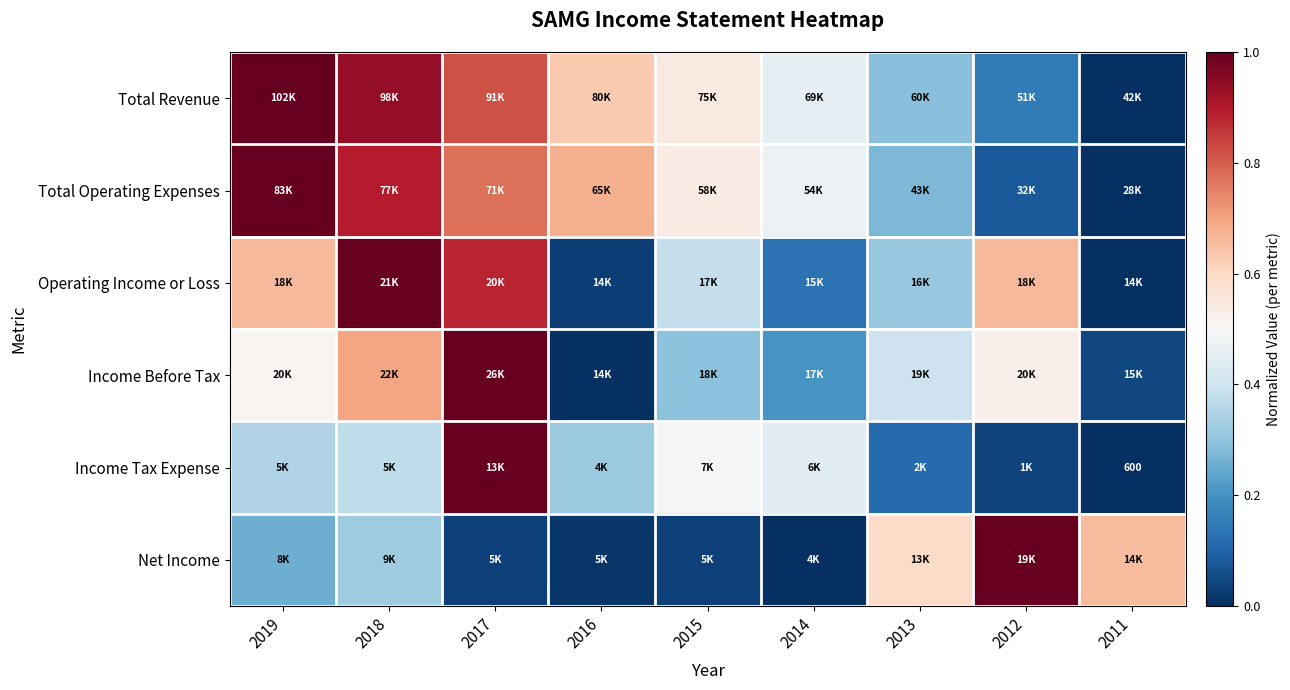

At how many categories does at least one series exceed 0?

9